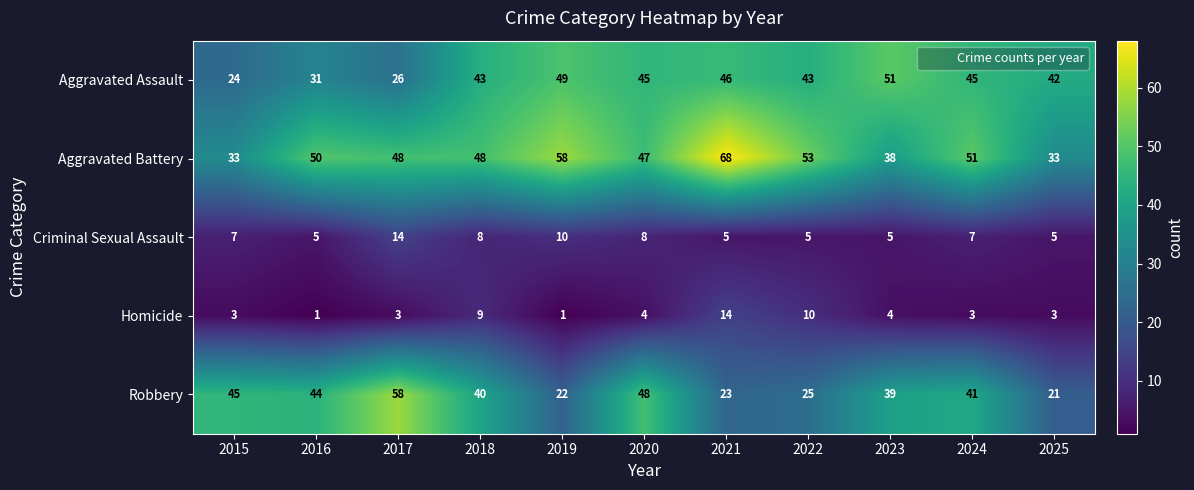

The value of Aggravated Assault at 2016 is 31. True or false?

True